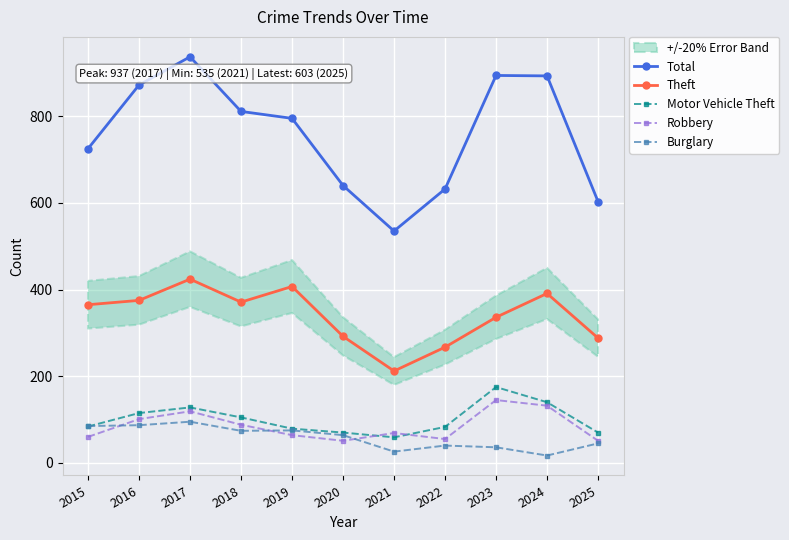

Where is Total nearest to the value 736?

2015